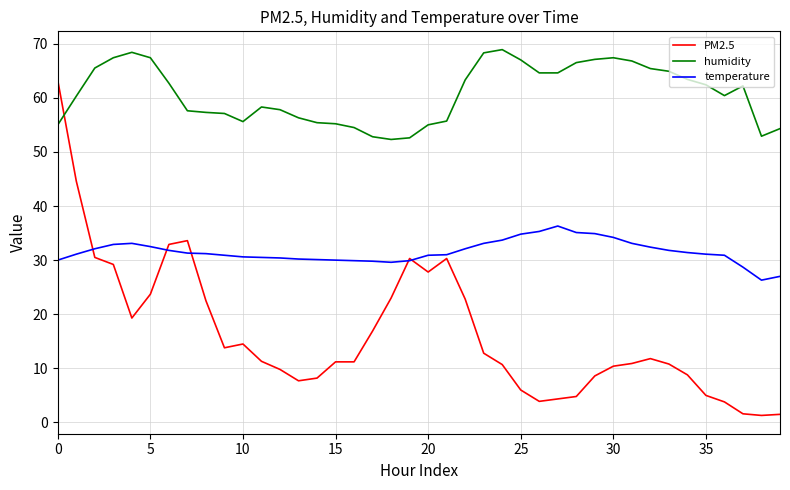

What is the maximum value shown in the chart?

68.9